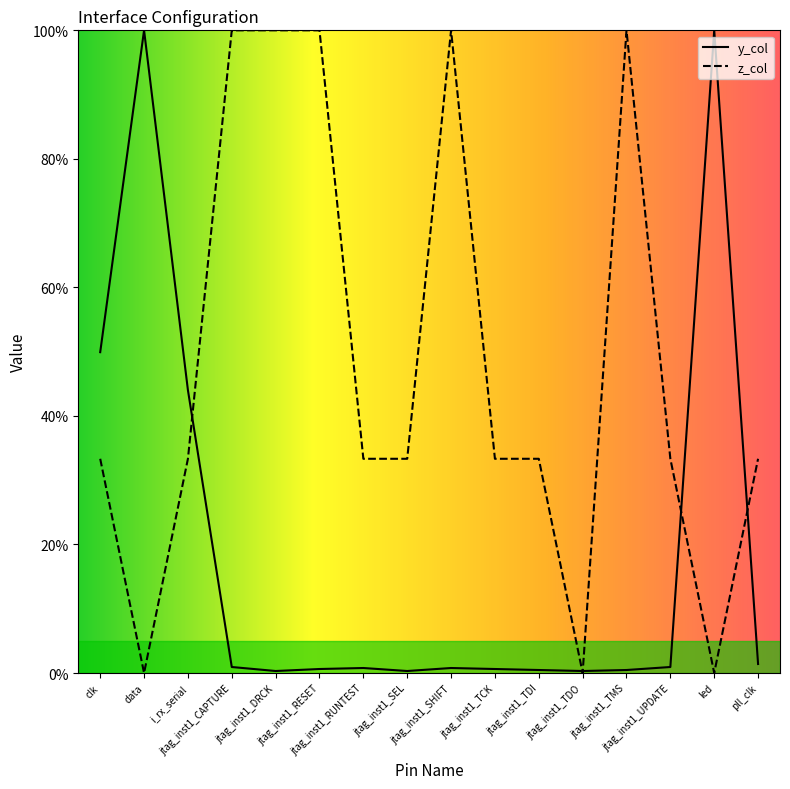

Between which two adjacent categories do y_col and z_col first intersect?

i_rx_serial and jtag_inst1_CAPTURE